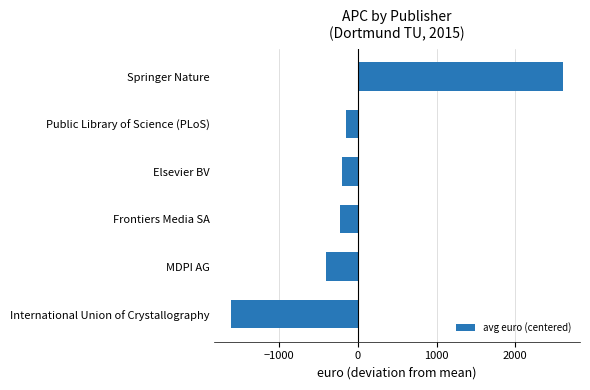

What is the difference between the maximum and minimum values?

4228.3